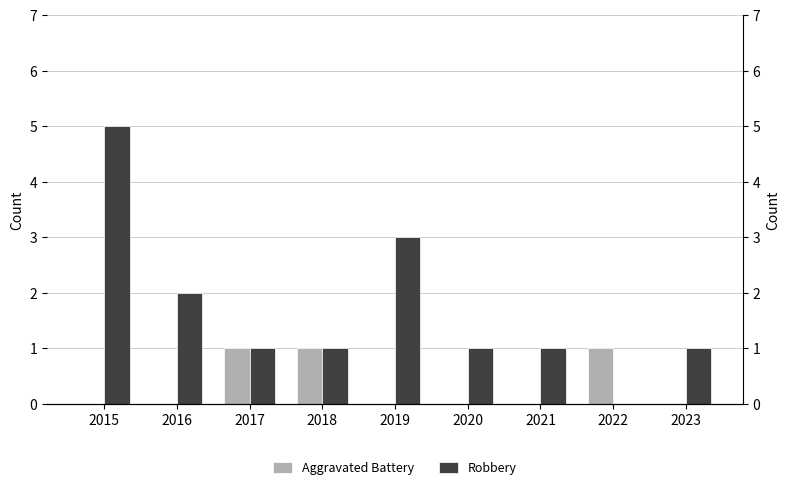

List the series in order of their overall mean, lowest first.

Aggravated Battery, Robbery